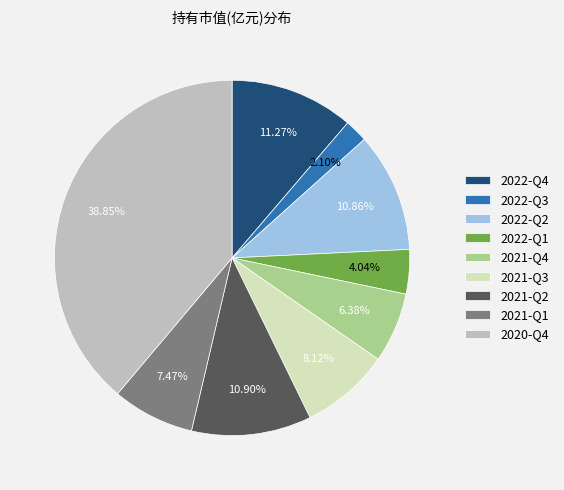

What is the ratio of the value at 2022-Q1 to the value at 2022-Q4?

0.4